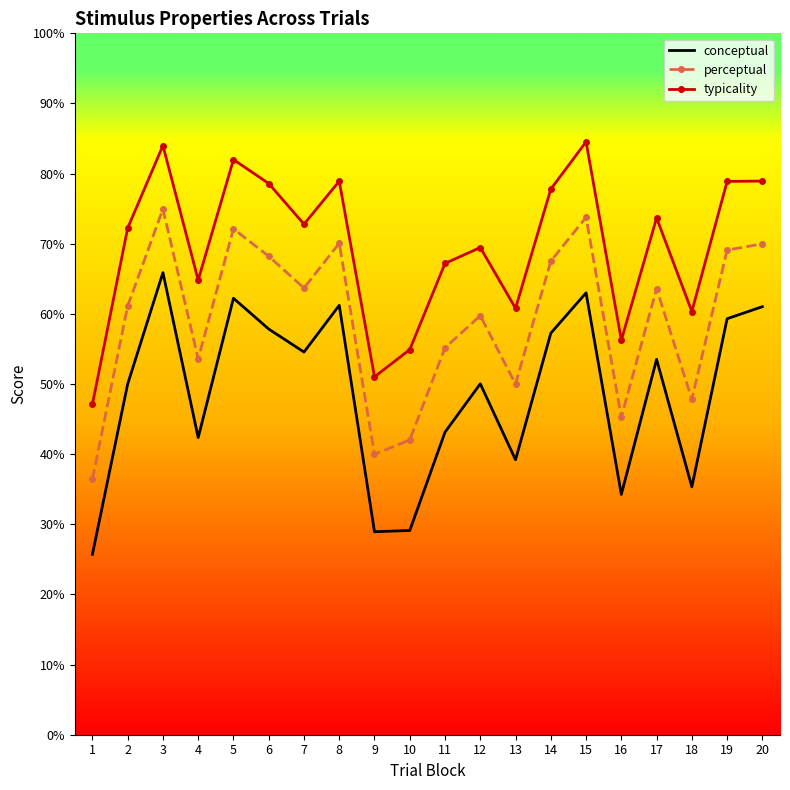

What is the sum of the conceptual values at 4 and 19?

101.7